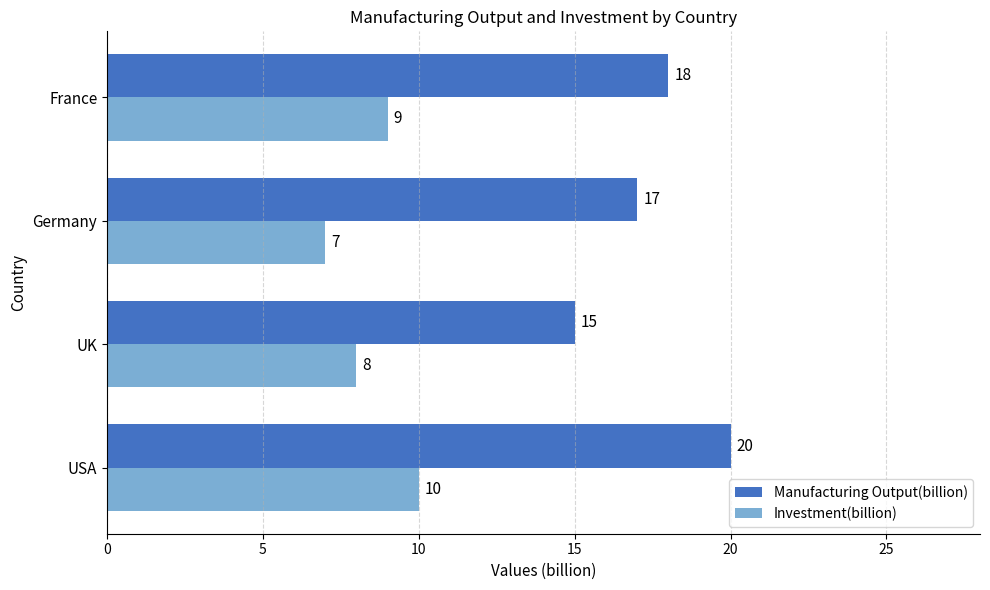

What is the maximum value for Manufacturing Output(billion)?

20